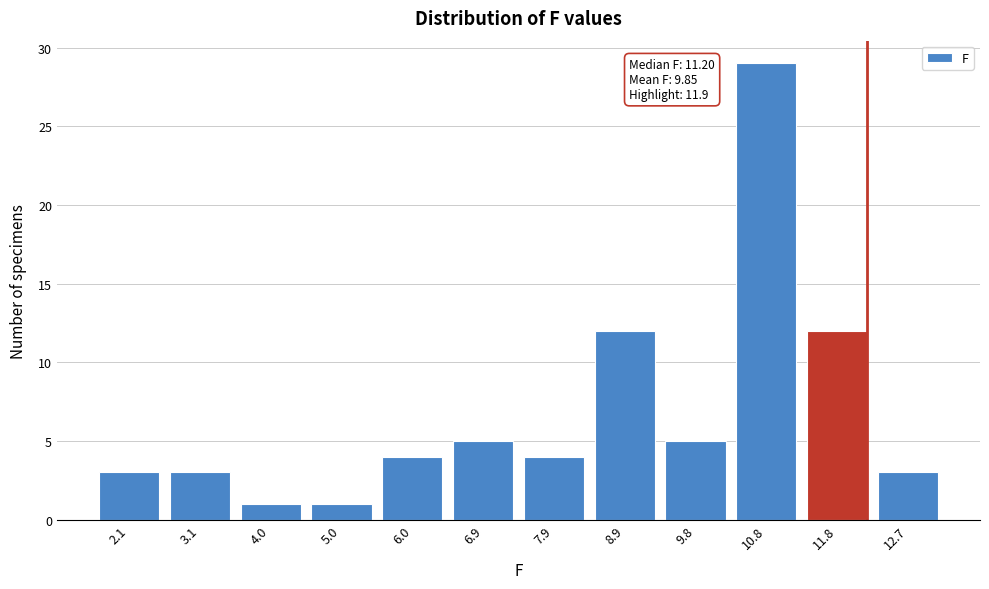

Reading left to right, extract all data points from this chart.

3	3	1	1	4	5	4	12	5	29	12	3